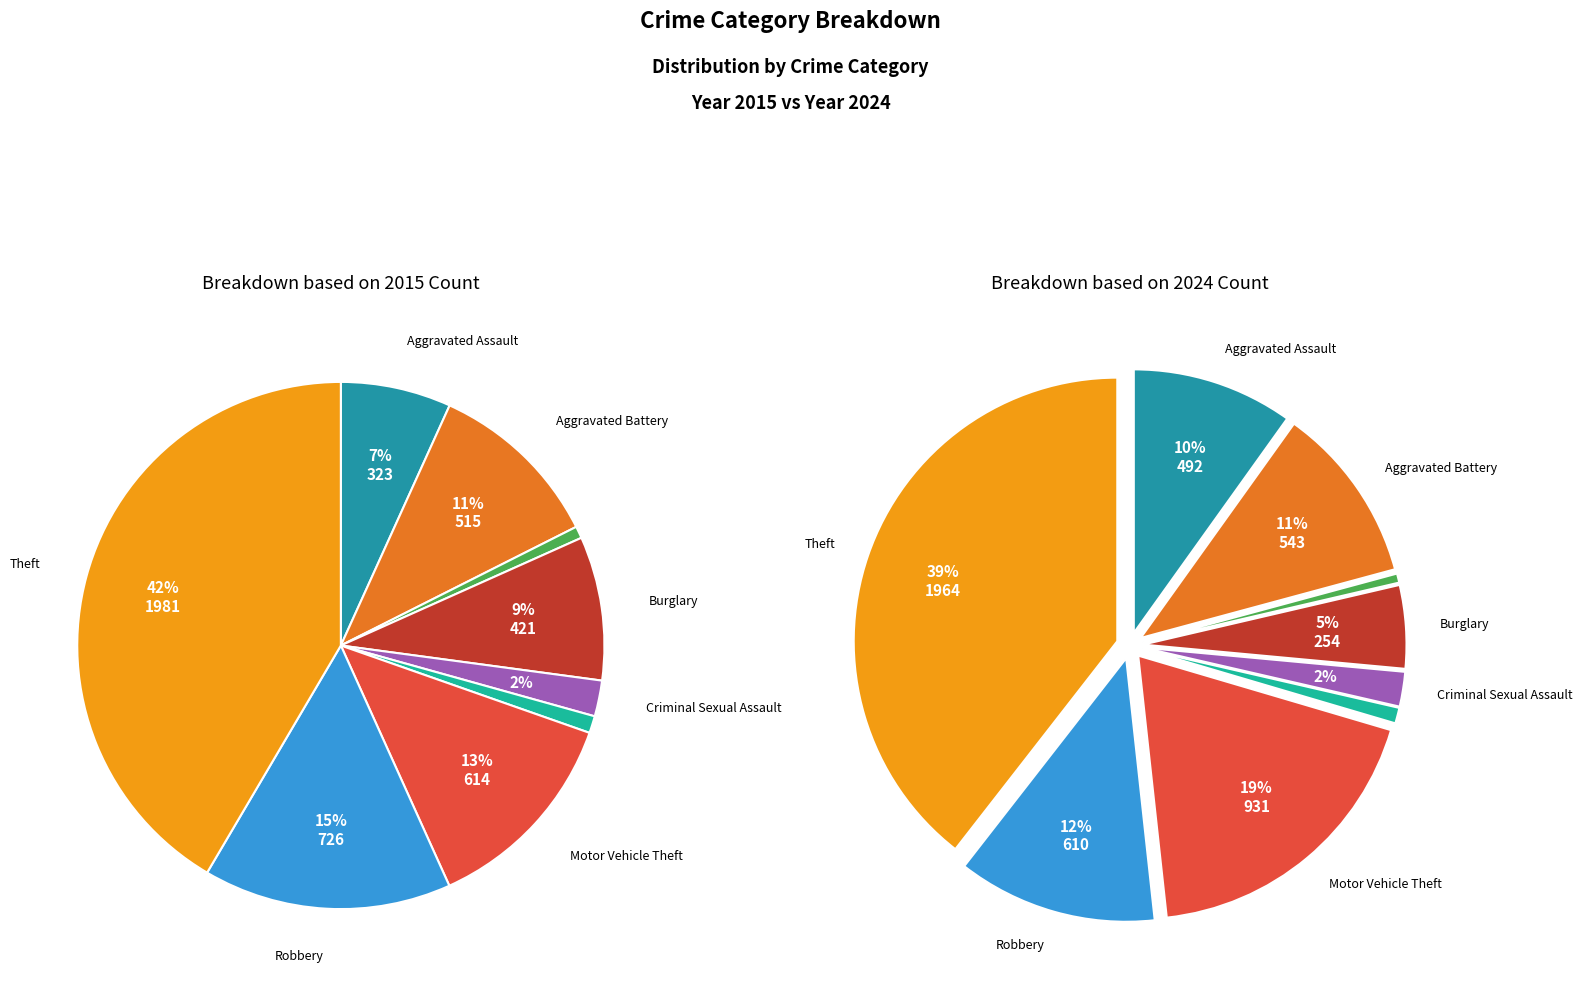

To the nearest percent, what is the combined percentage of 5 and 6?

20%